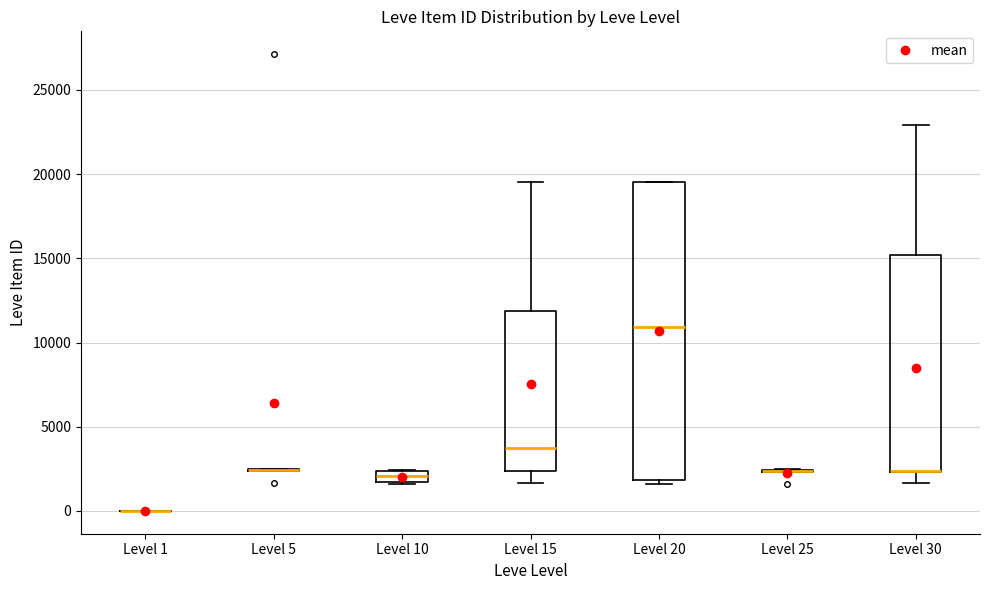

Which box is the tallest, from its lower edge to its upper edge?

Level 20